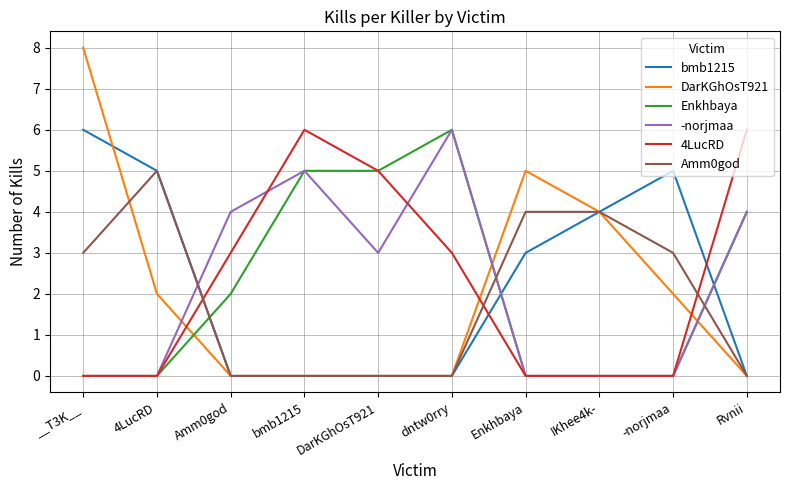

Between which two adjacent categories do DarKGhOsT921 and -norjmaa first intersect?

4LucRD and Amm0god